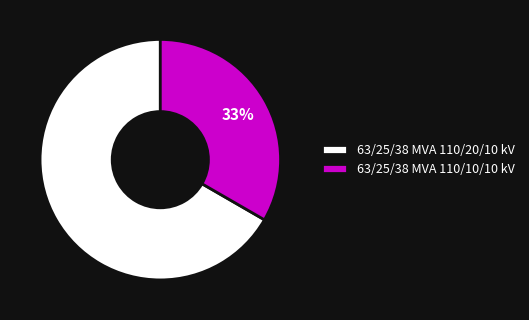

What percentage is the 63/25/38 MVA 110/10/10 kV slice, to the nearest percent?

33%